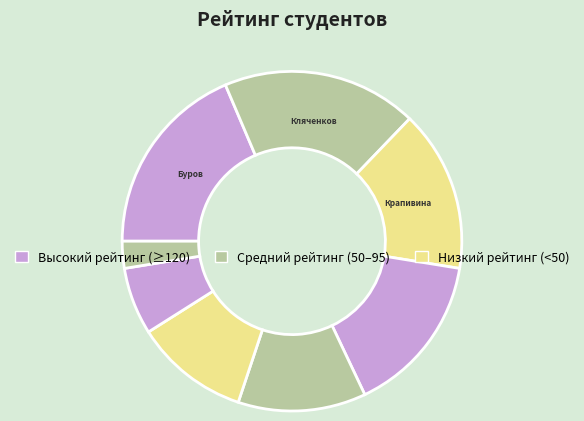

How many slices are in this pie chart?

8